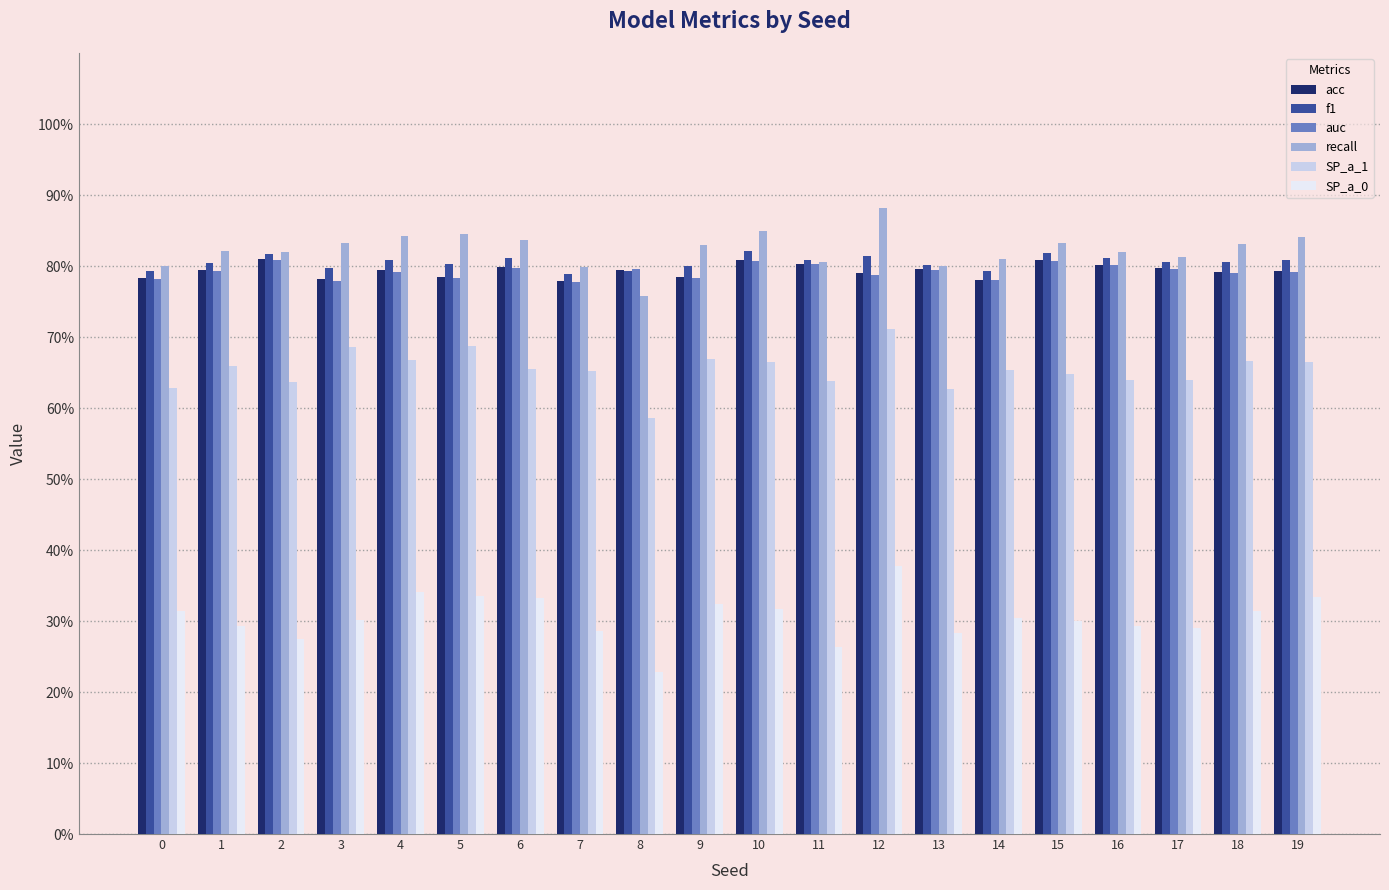

What is the approximate value of SP_a_1 at 9?

0.7